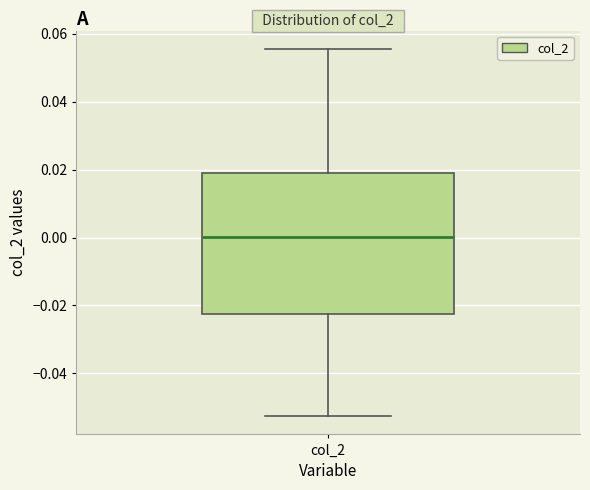

Transcribe this box plot: give where the median line is, the range the box spans, and where the two whiskers end, as read against the y-axis. The values are not printed on the chart, so give them approximately, as read against the axis.

median 0.000, box -0.022 to 0.020, whiskers -0.052 to 0.056